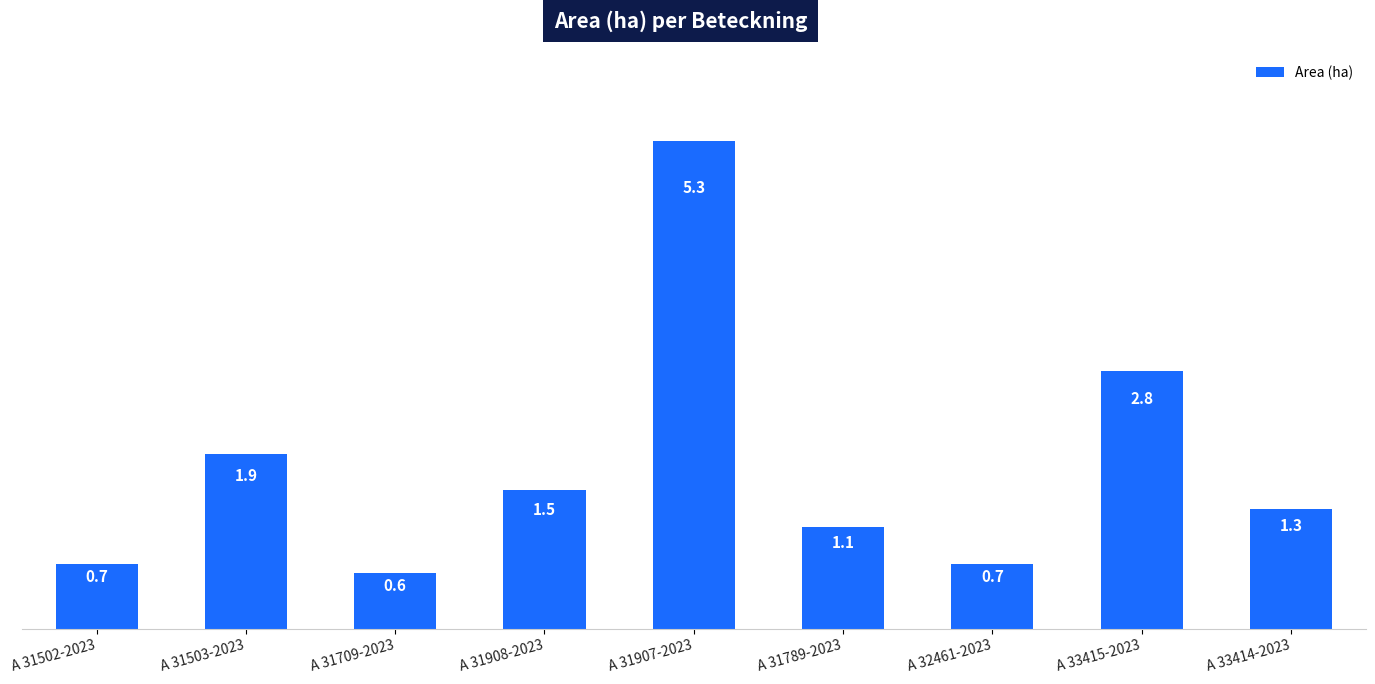

Reading left to right, list all the values displayed in this chart.

0.7	1.9	0.6	1.5	5.3	1.1	0.7	2.8	1.3